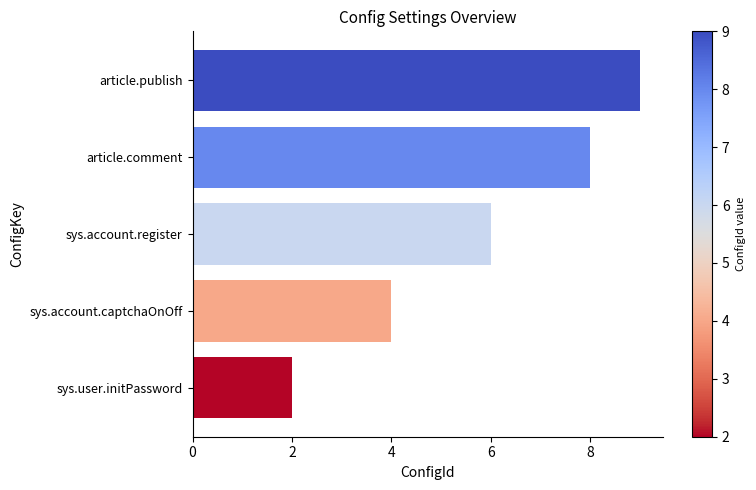

Between article.publish and article.comment, which is larger?

article.publish